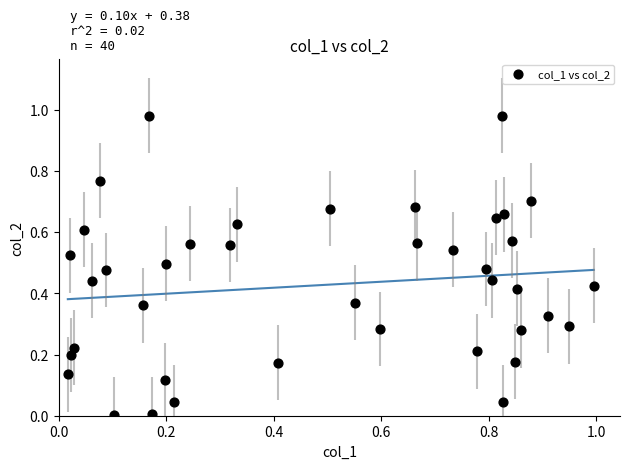

How many data points are displayed?

40